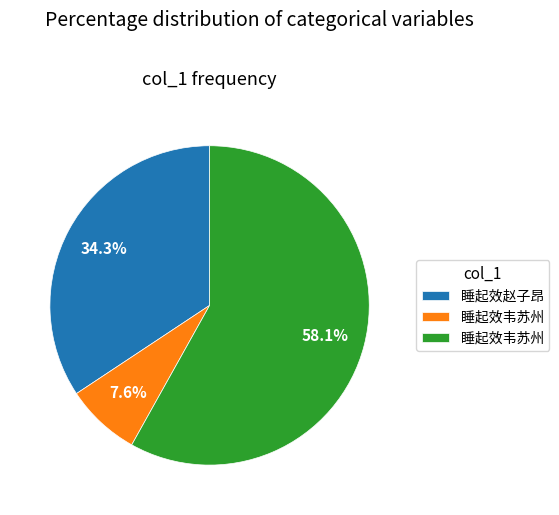

Does any single category account for the majority?

Yes